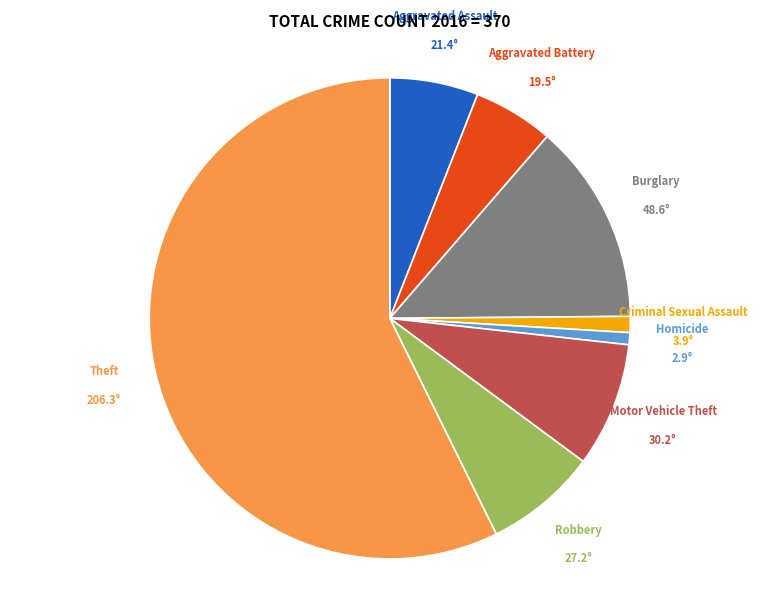

What is the largest slice in the pie chart?

Theft